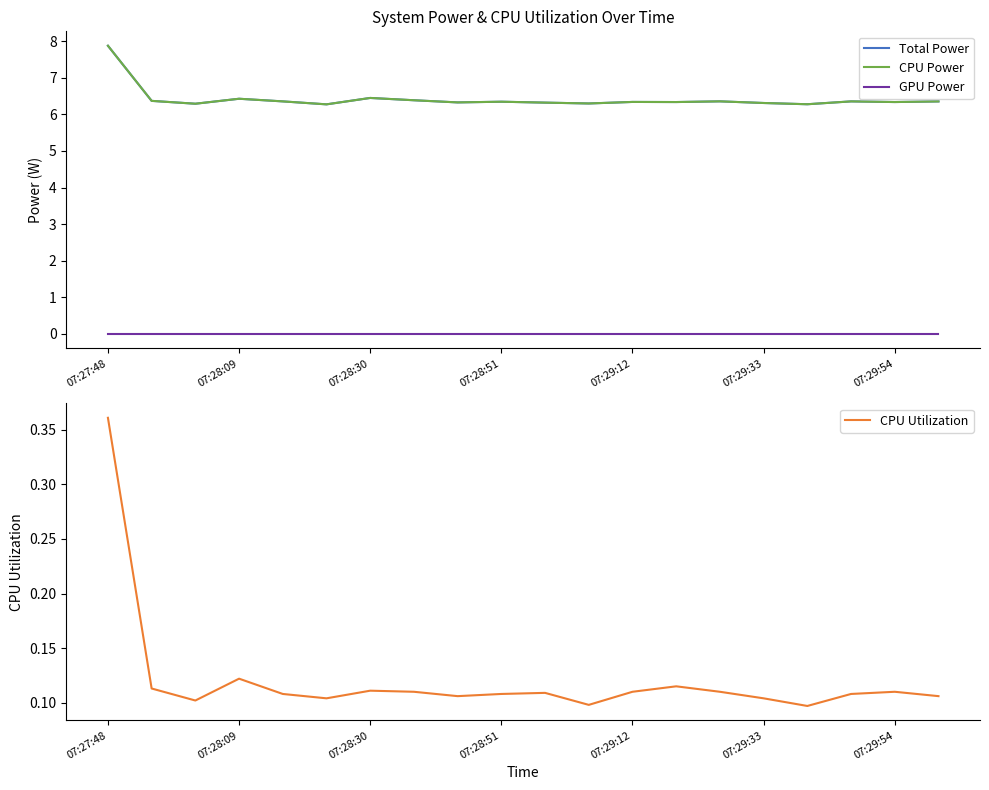

Which category has the highest value in the CPU Utilization series?

07:27:48